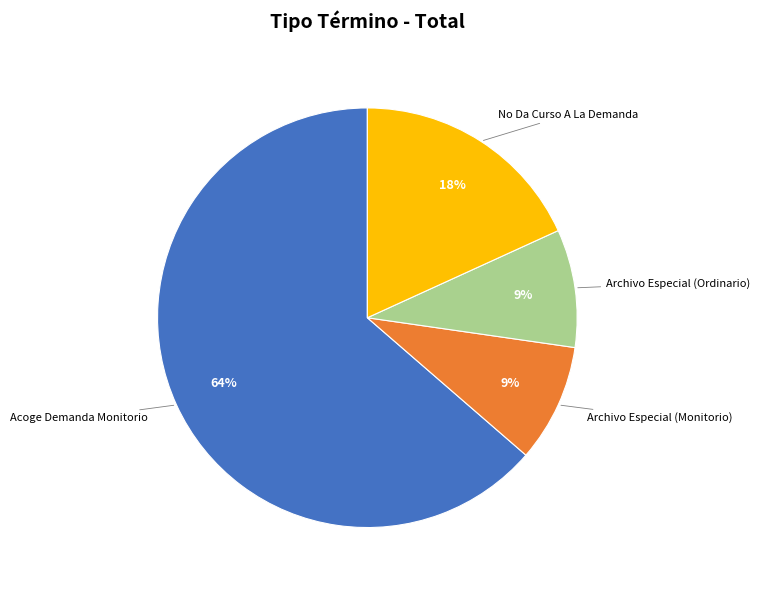

Combined, do Archivo Especial (Ordinario) and No Da Curso A La Demanda account for over 50%?

No